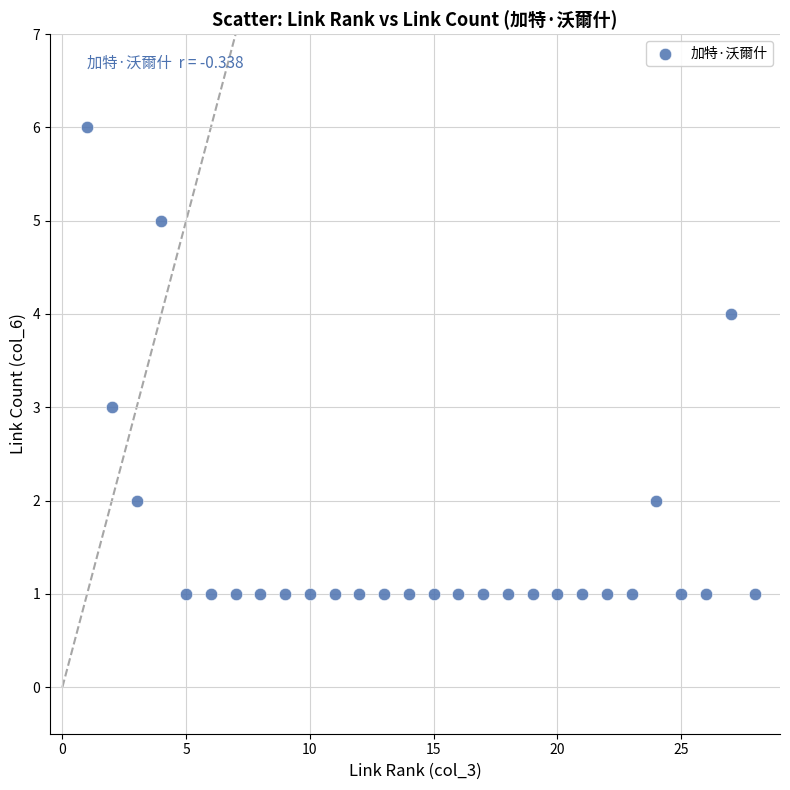

What is the range of Y values (max minus min)?

5